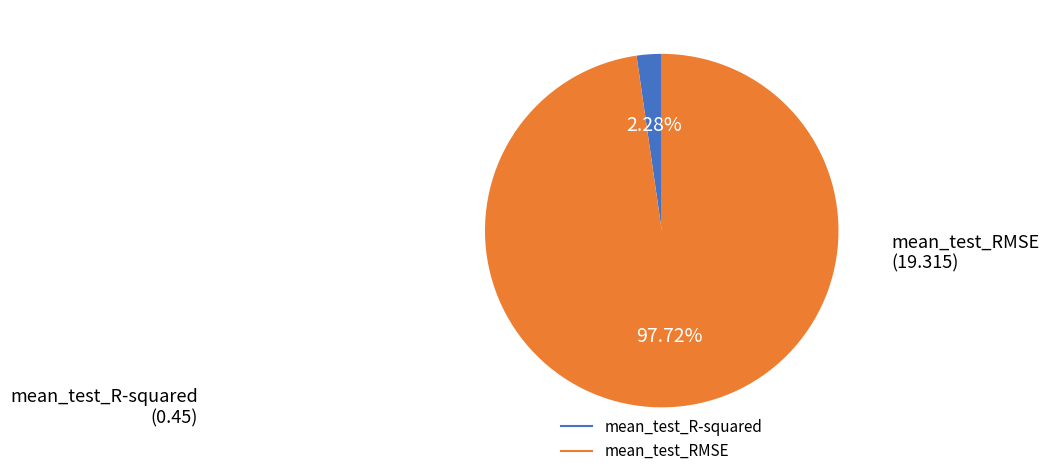

What portion of the pie excludes mean_test_R-squared?

97.7%